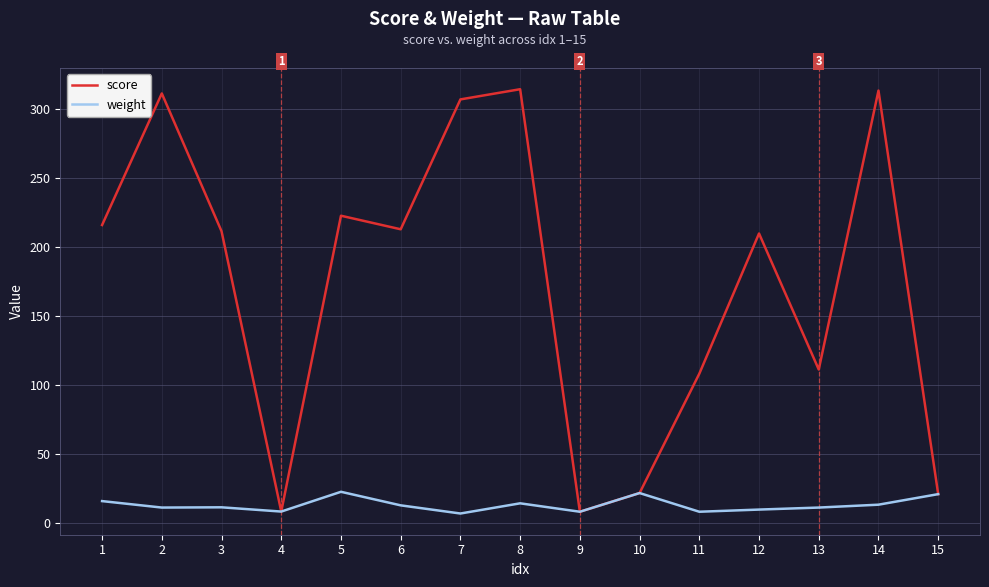

Rank the series at 1 from lowest to highest value.

weight, score